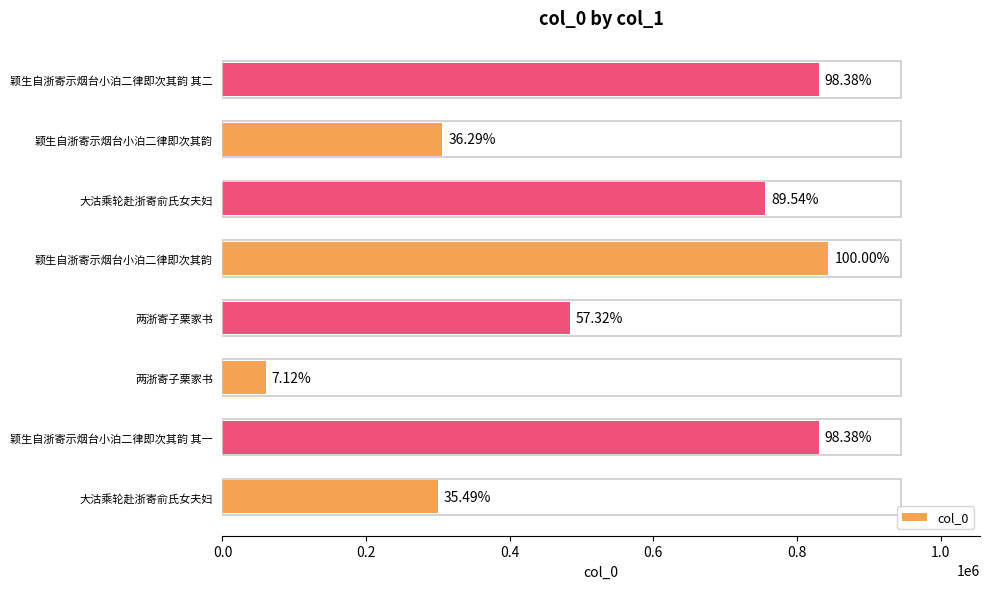

What is the average value?

551221